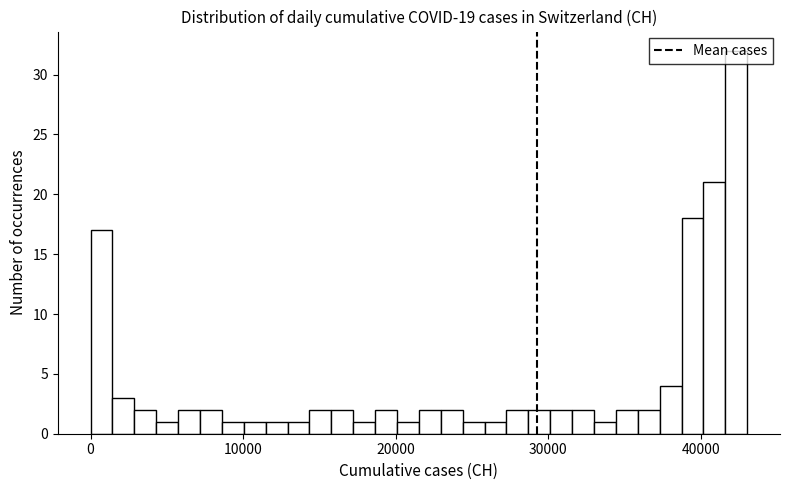

Around what value on the x-axis is the tallest bar? Give the approximate position of its centre, as read against the axis.

42000